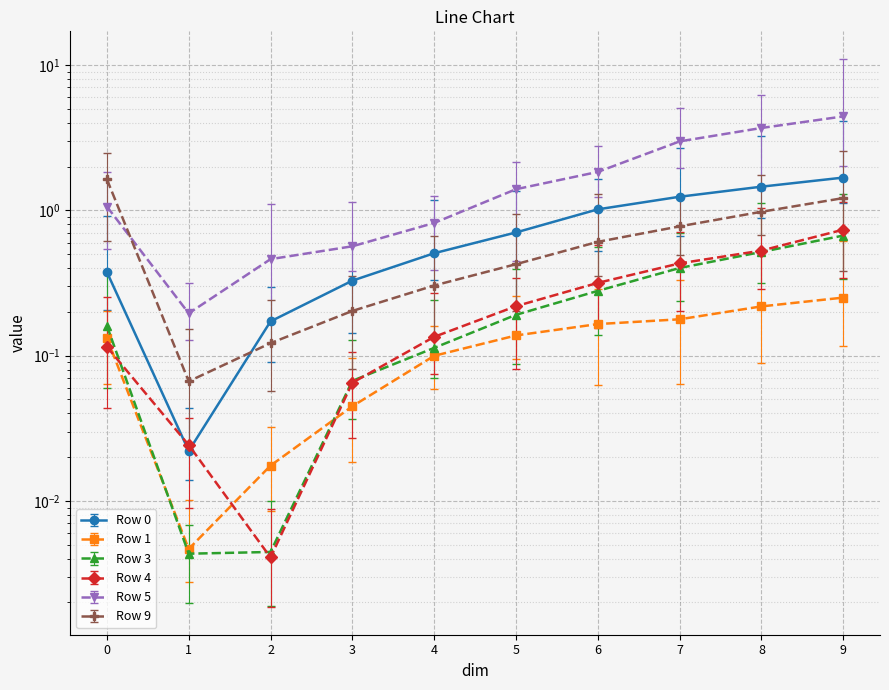

What is the spread (max minus min) of values at 7?

2.8